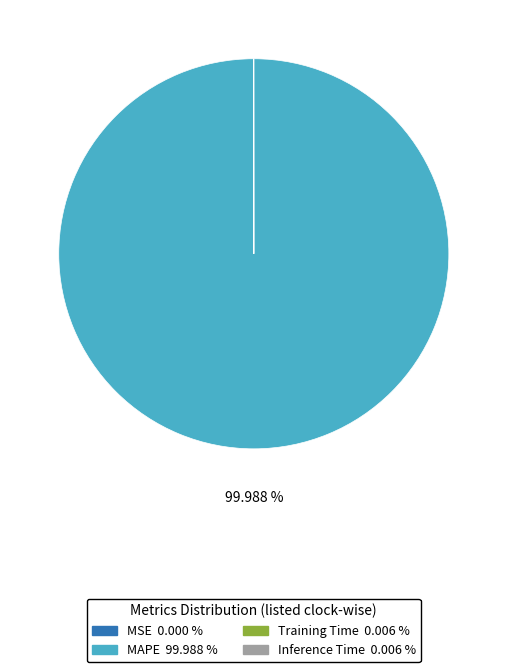

What is the largest slice in the pie chart?

MAPE